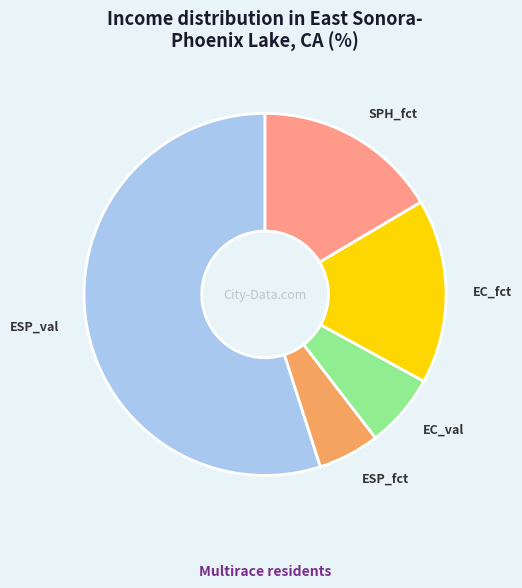

Does any single category account for the majority?

Yes